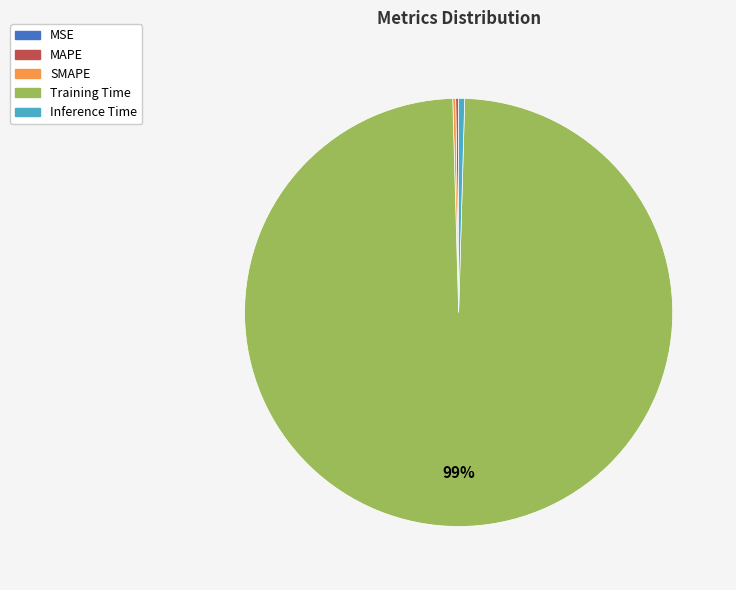

True or false: Inference Time accounts for 0% of the total.

True